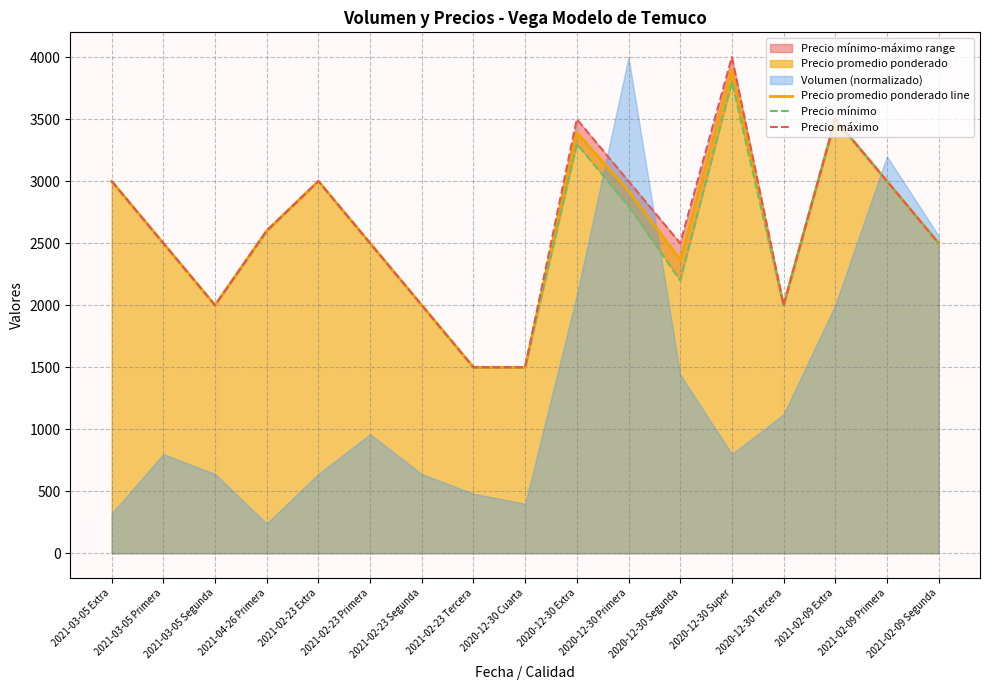

True or false: Precio máximo has more than 0 points higher than both neighbors.

True